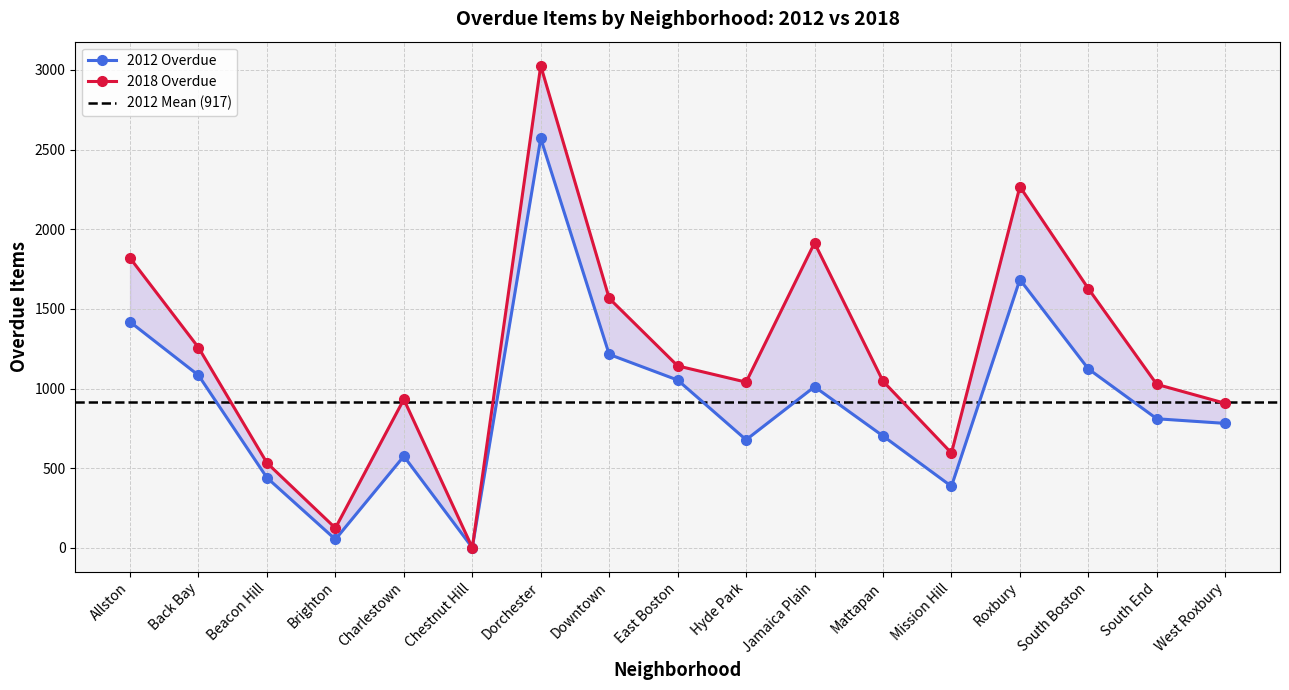

Which series has the widest spread of values?

2018 Overdue